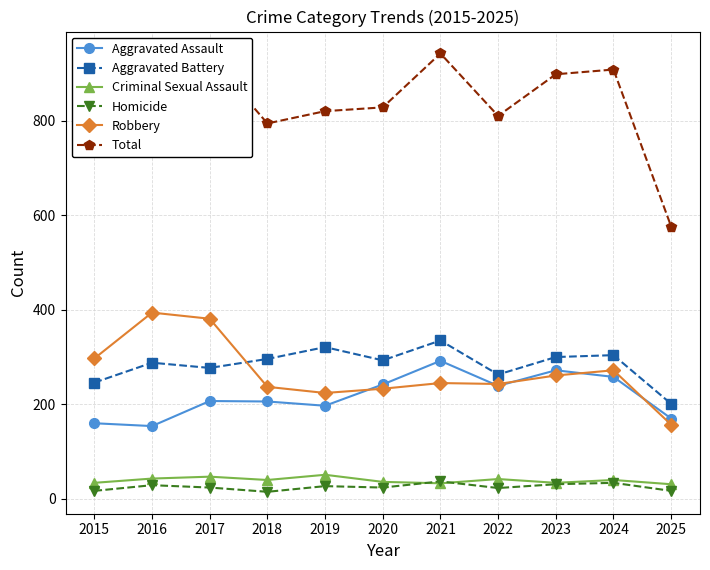

What is the minimum value for Criminal Sexual Assault?

31